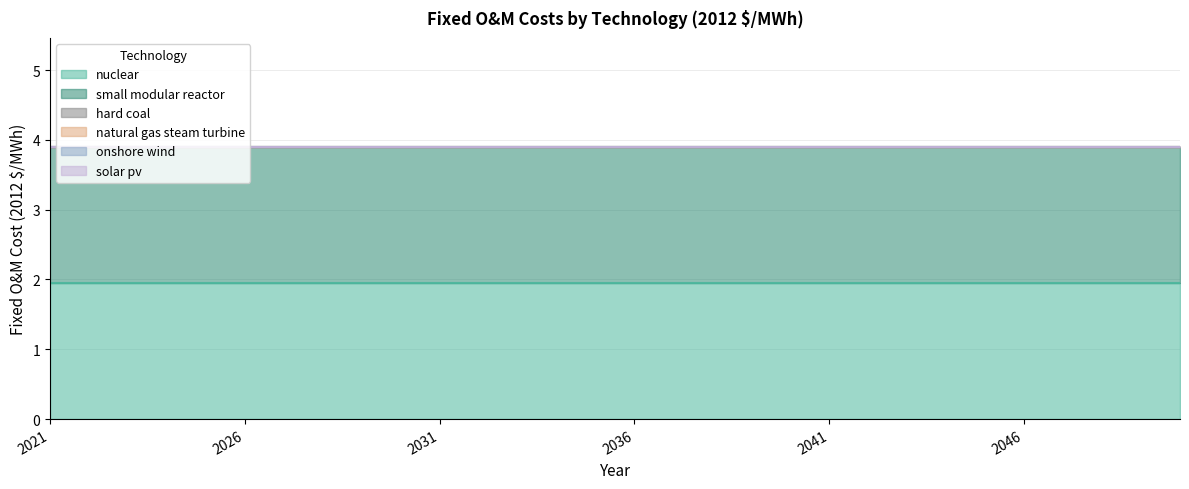

List the series in order of their peak value, highest first.

nuclear, small modular reactor, hard coal, natural gas steam turbine, onshore wind, solar pv